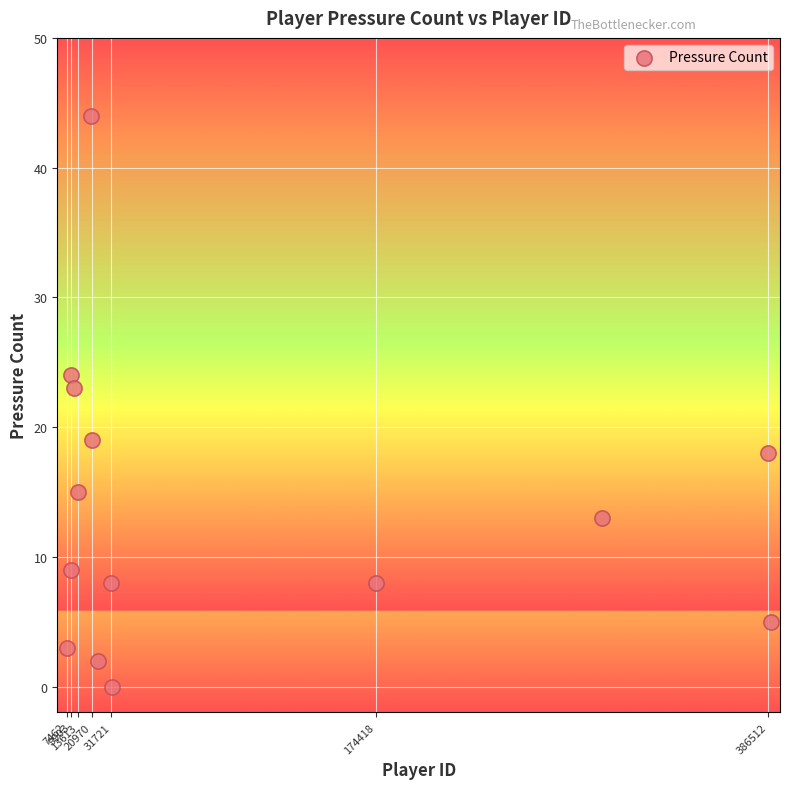

What is the range of Y values (max minus min)?

44